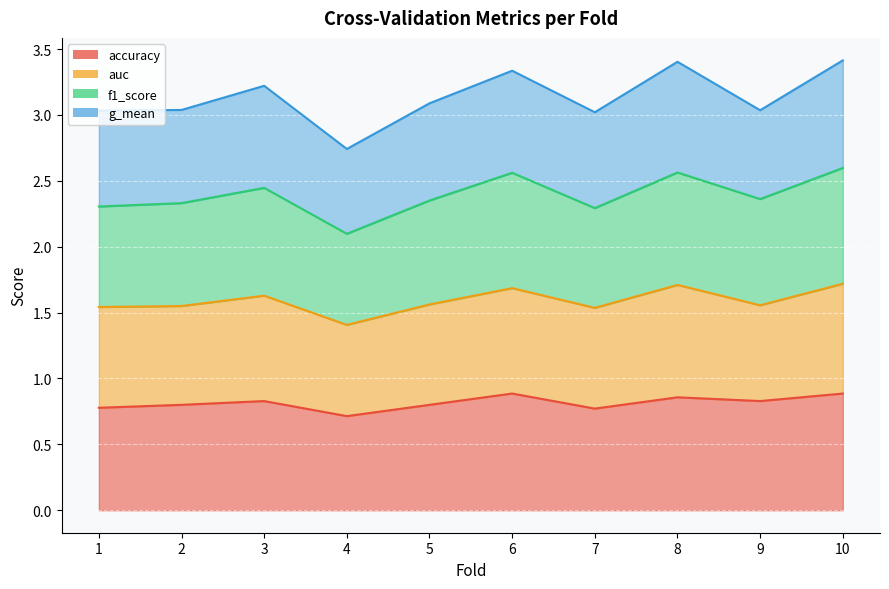

Is it true that accuracy equals 0.4 at 1?

False